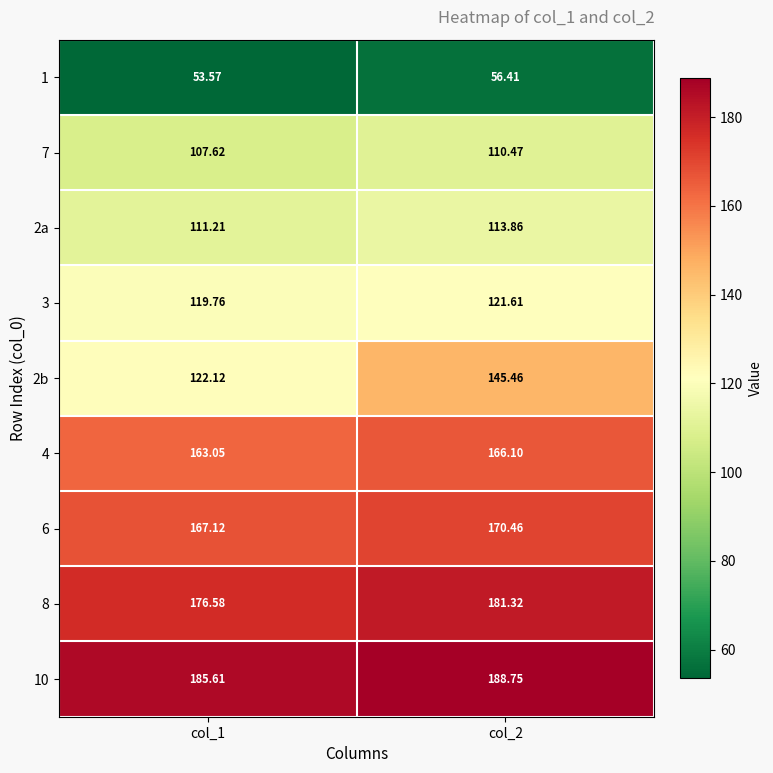

What is the maximum value shown in the chart?

188.8